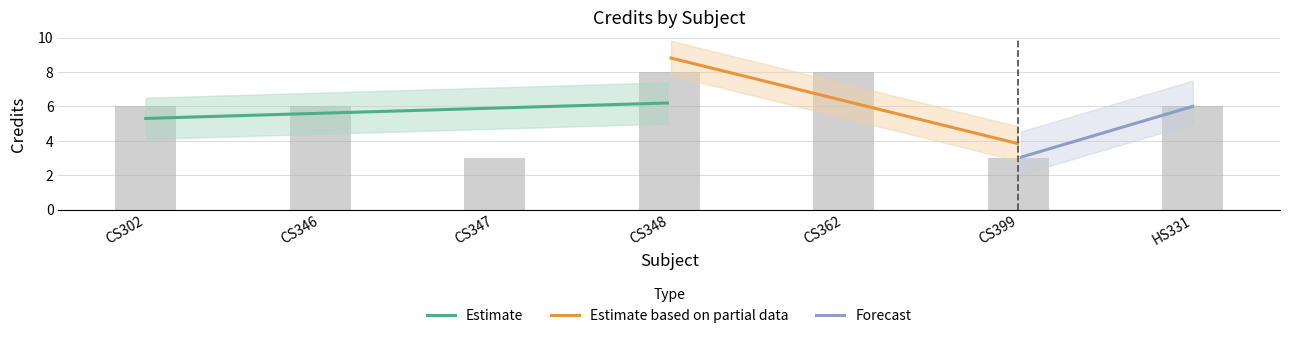

How many data points does each series have?

7